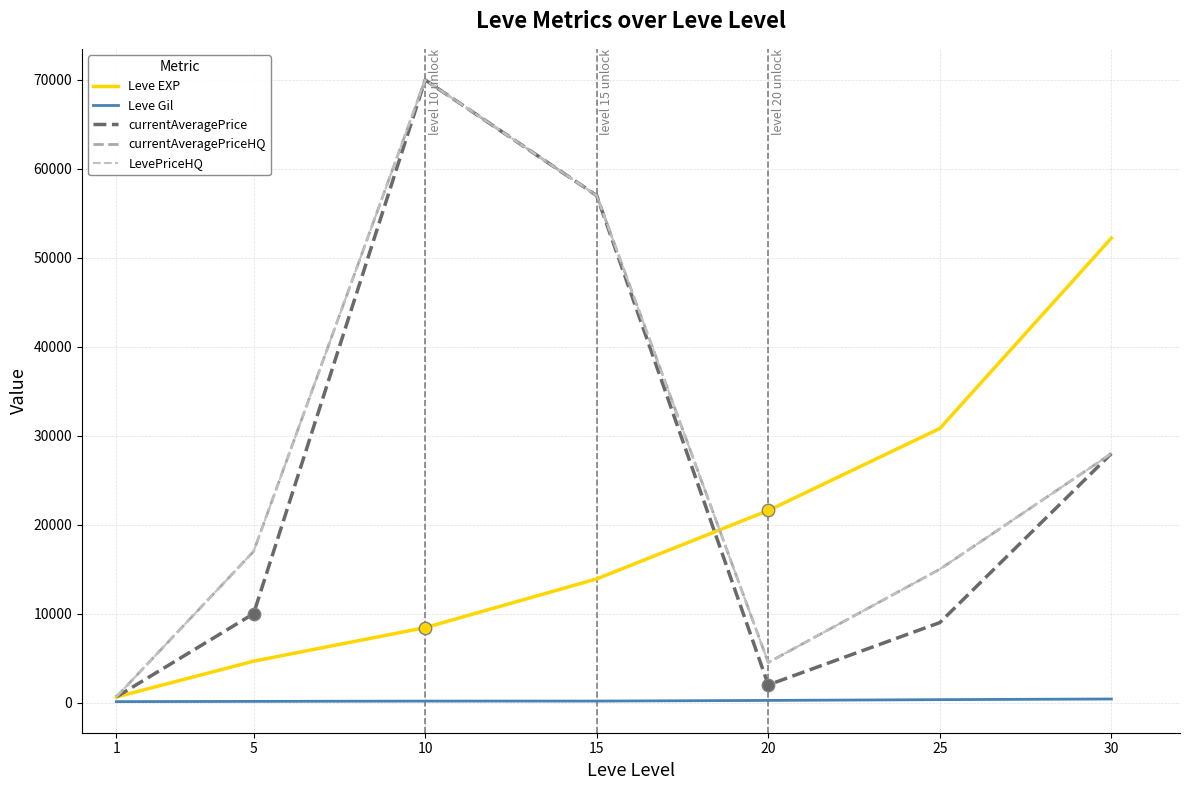

Is this an area chart (filled region under the line)?

No